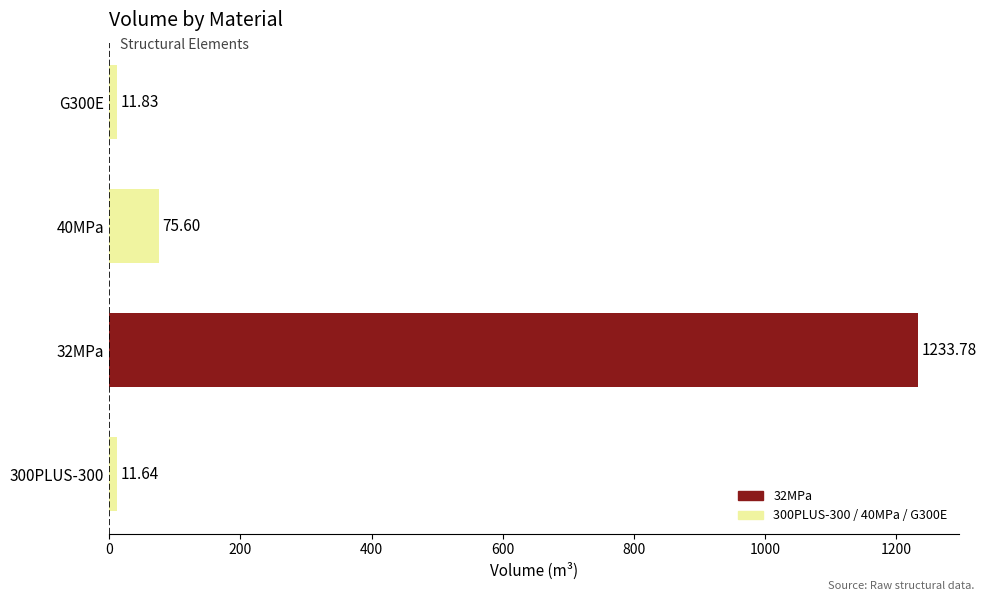

What is the sum of the values at 40MPa and 32MPa?

1309.4